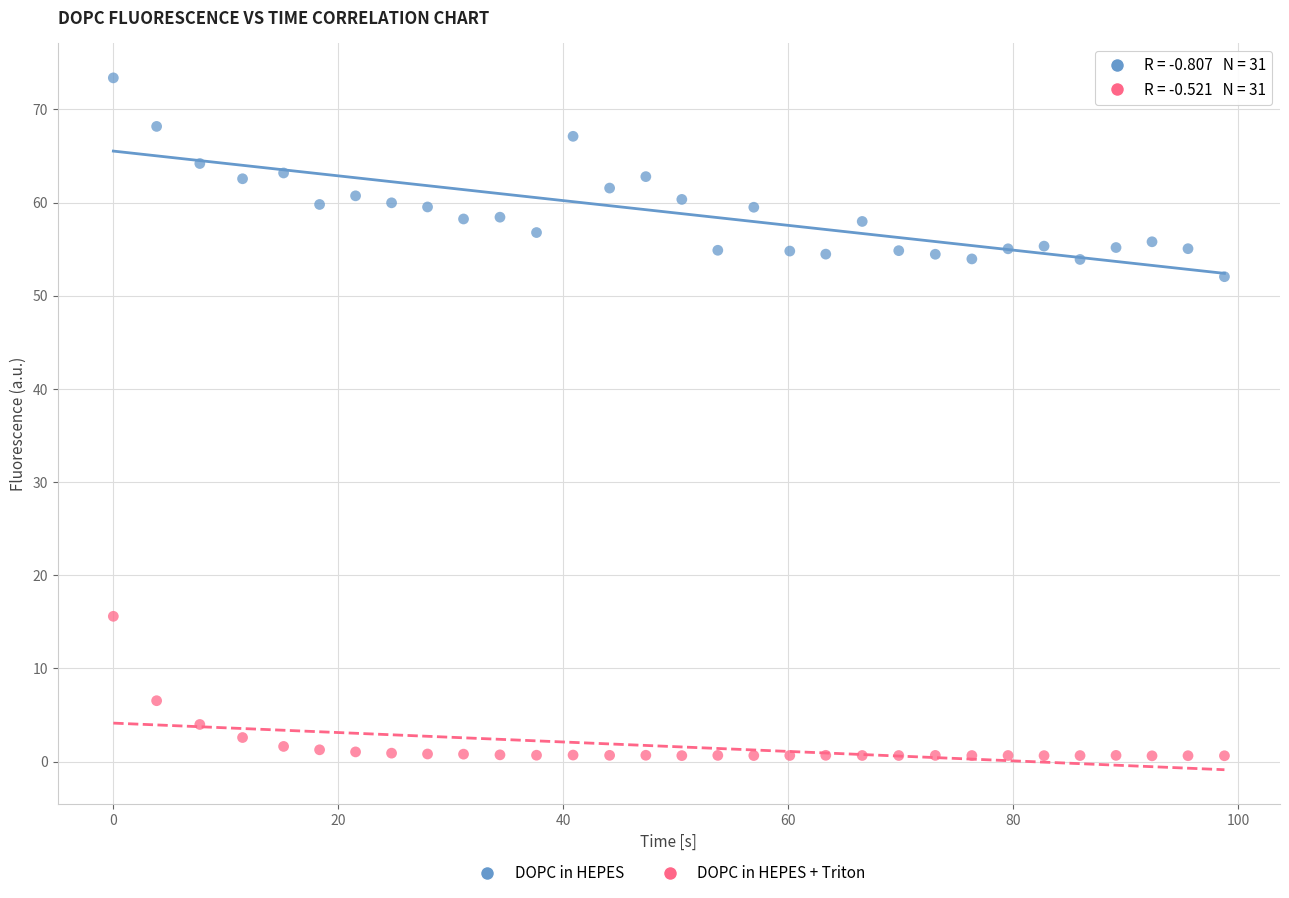

Which series has the largest Y range (max minus min)?

DOPC in HEPES